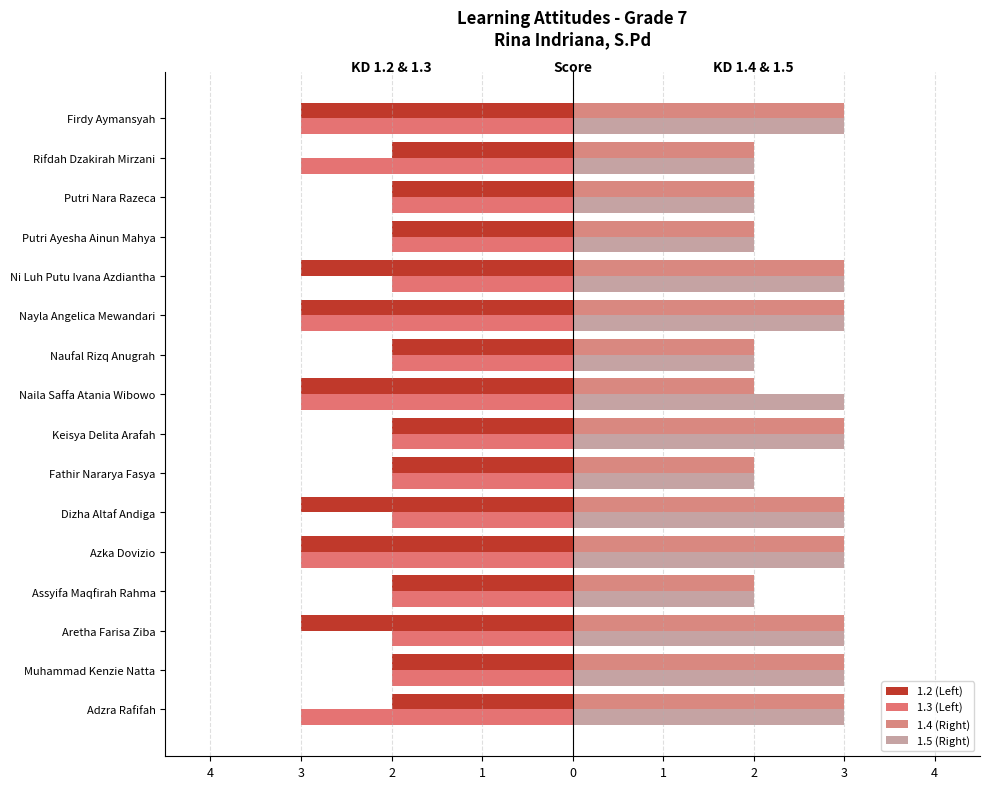

Count the number of categories in the chart.

16